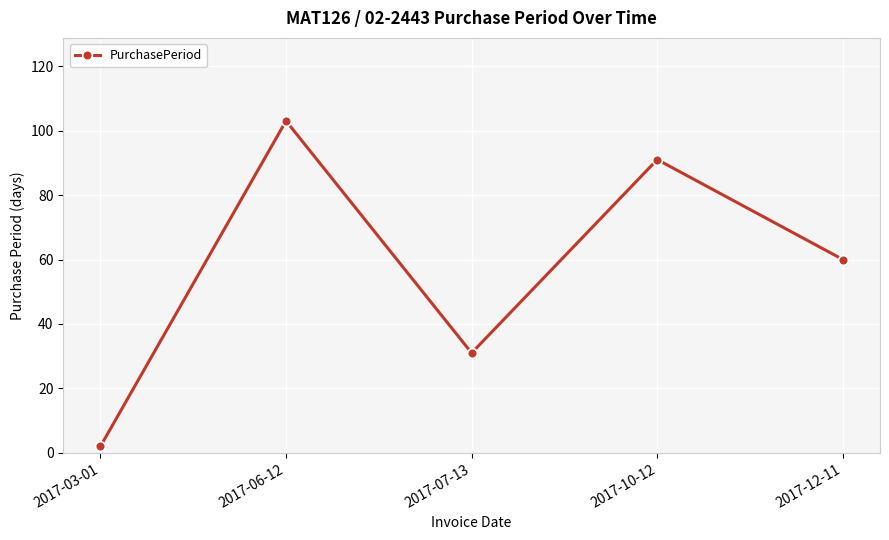

What is the change in value from 2017-10-12 to 2017-12-11?

-31